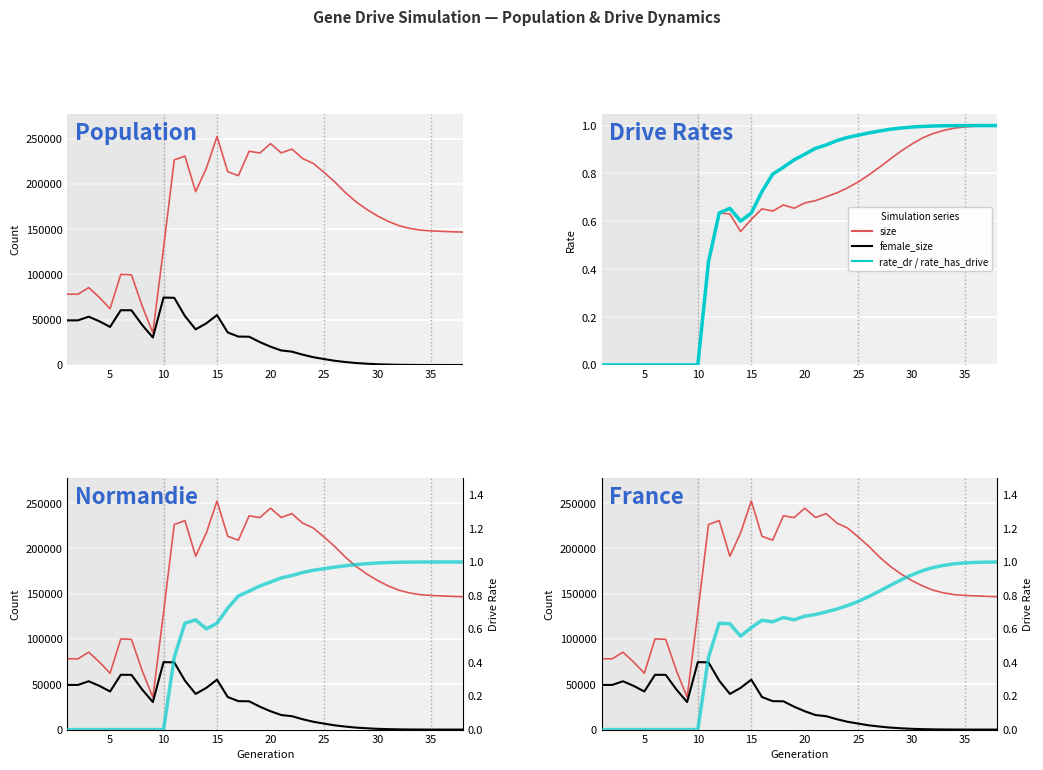

Which series has the largest range (max minus min)?

size